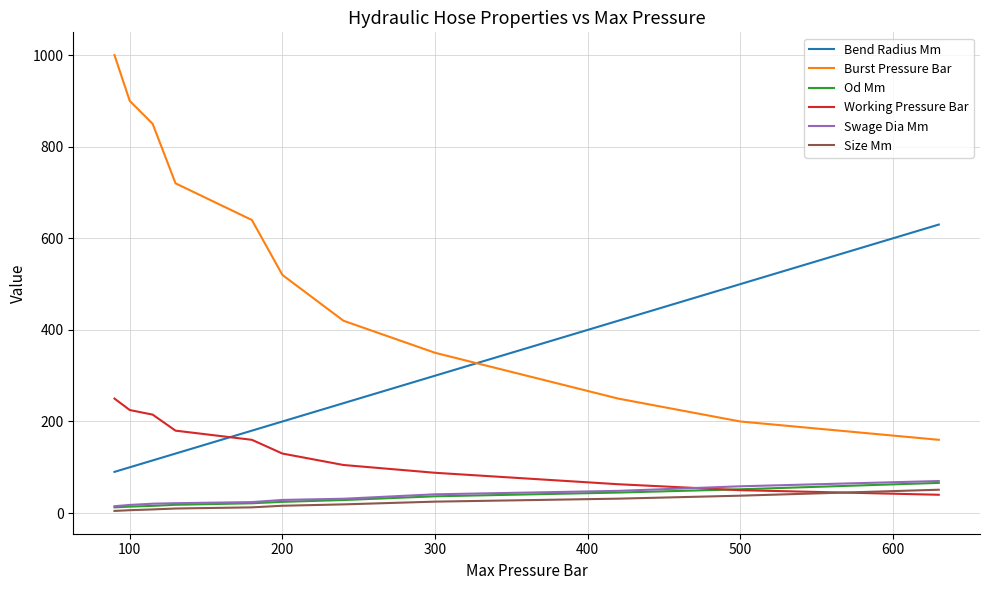

What is the lowest value of the Bend Radius Mm series?

90.0